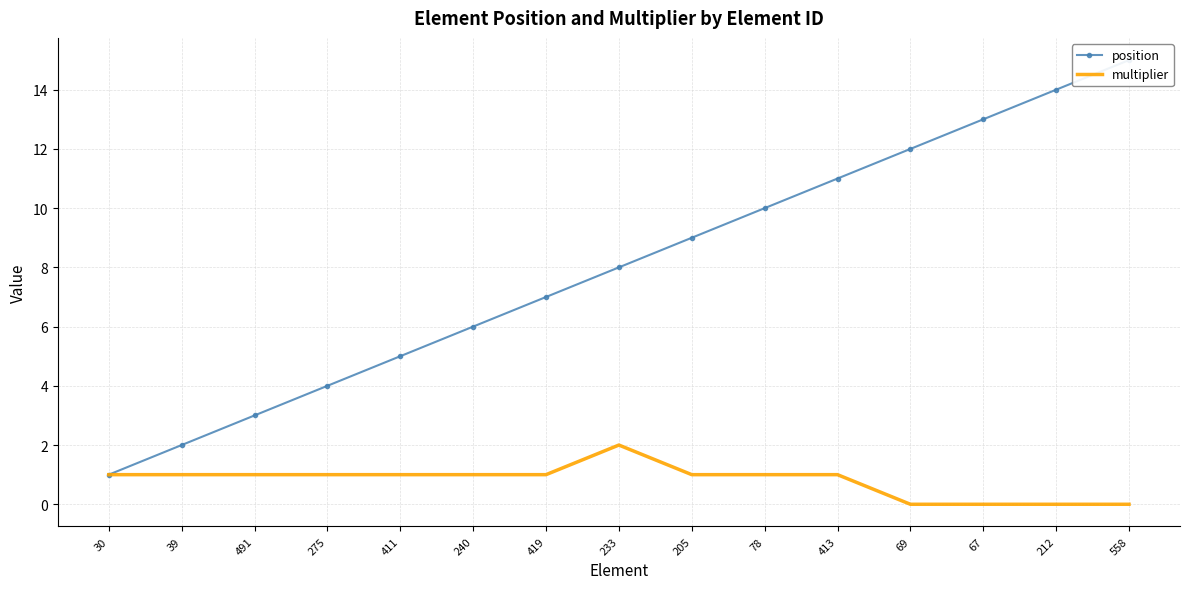

Between 69 and 67, which is larger?

67